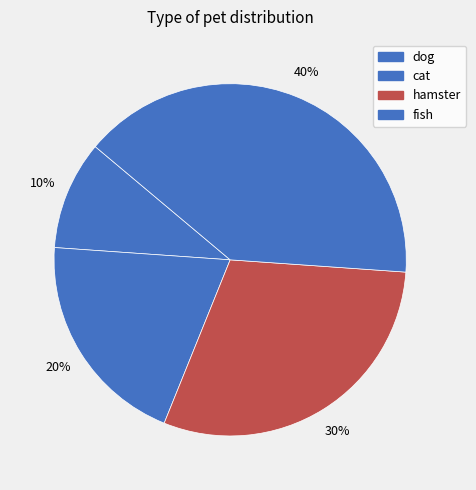

True or false: fish accounts for 40% of the total.

True